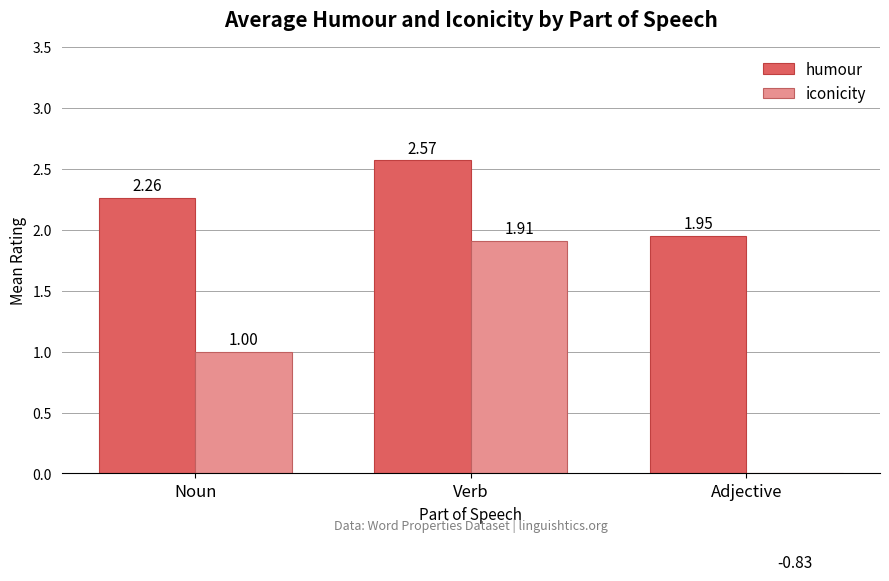

The value of iconicity at Noun is 1.0. True or false?

True